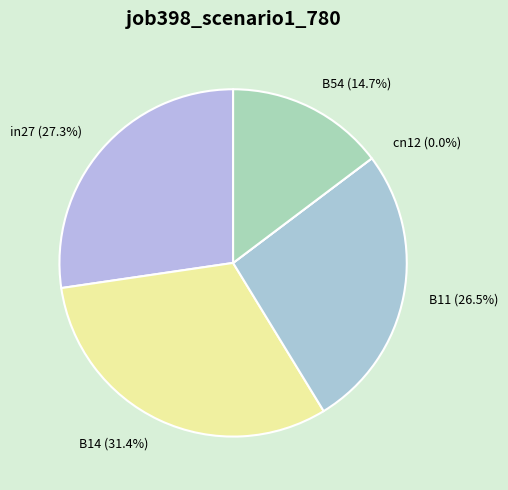

Combined, do cn12 and B54 account for over 50%?

No